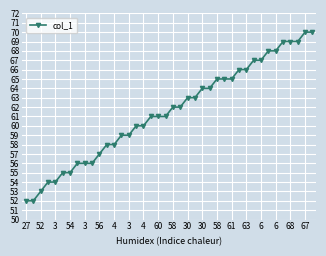

What is the minimum value shown in the chart?

52